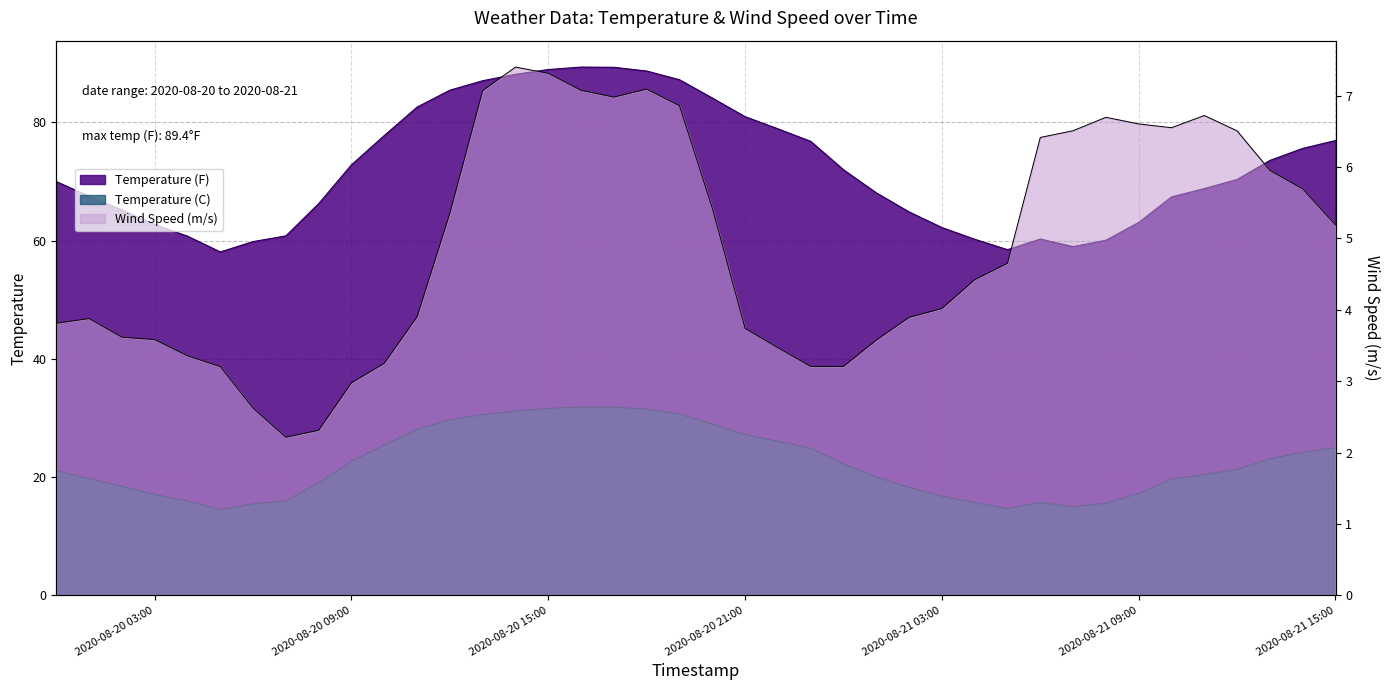

What is the label of the 8th point from the left?

2020-08-20 07:00:00